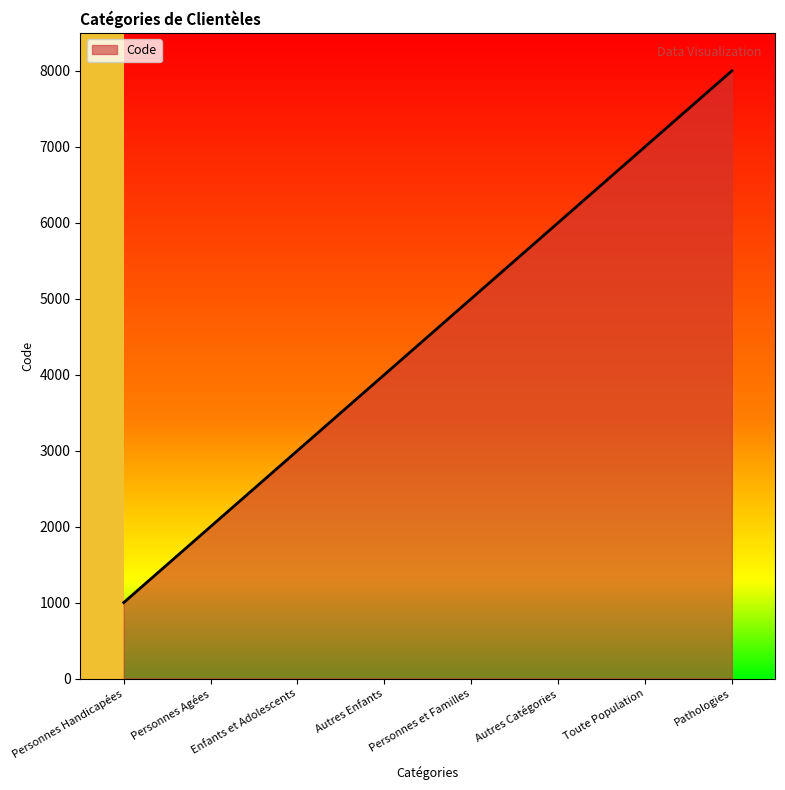

What is the sum of all values?

36000